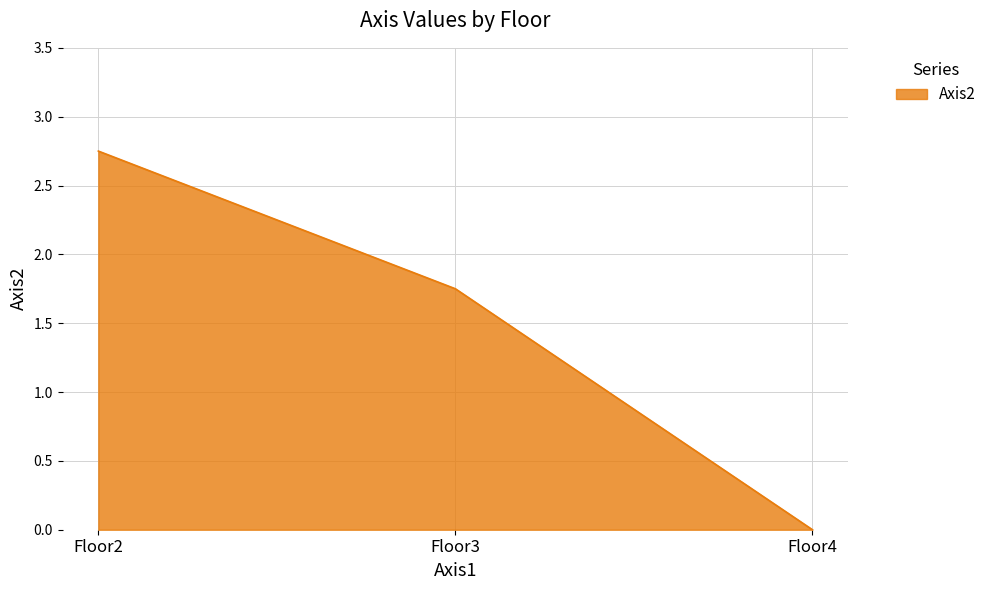

The value at Floor3 is 1.2. True or false?

False